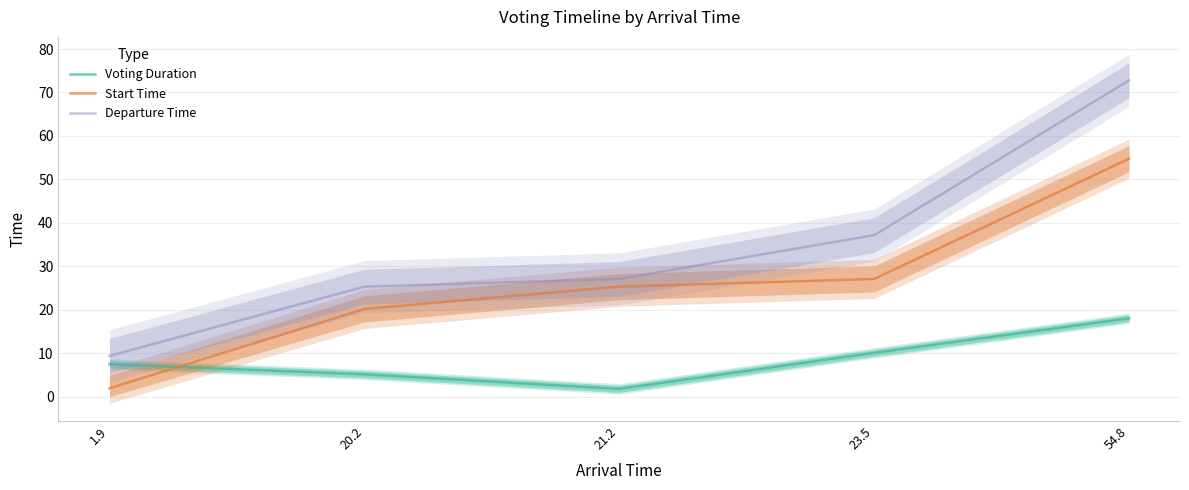

Count the number of data series in this chart.

3